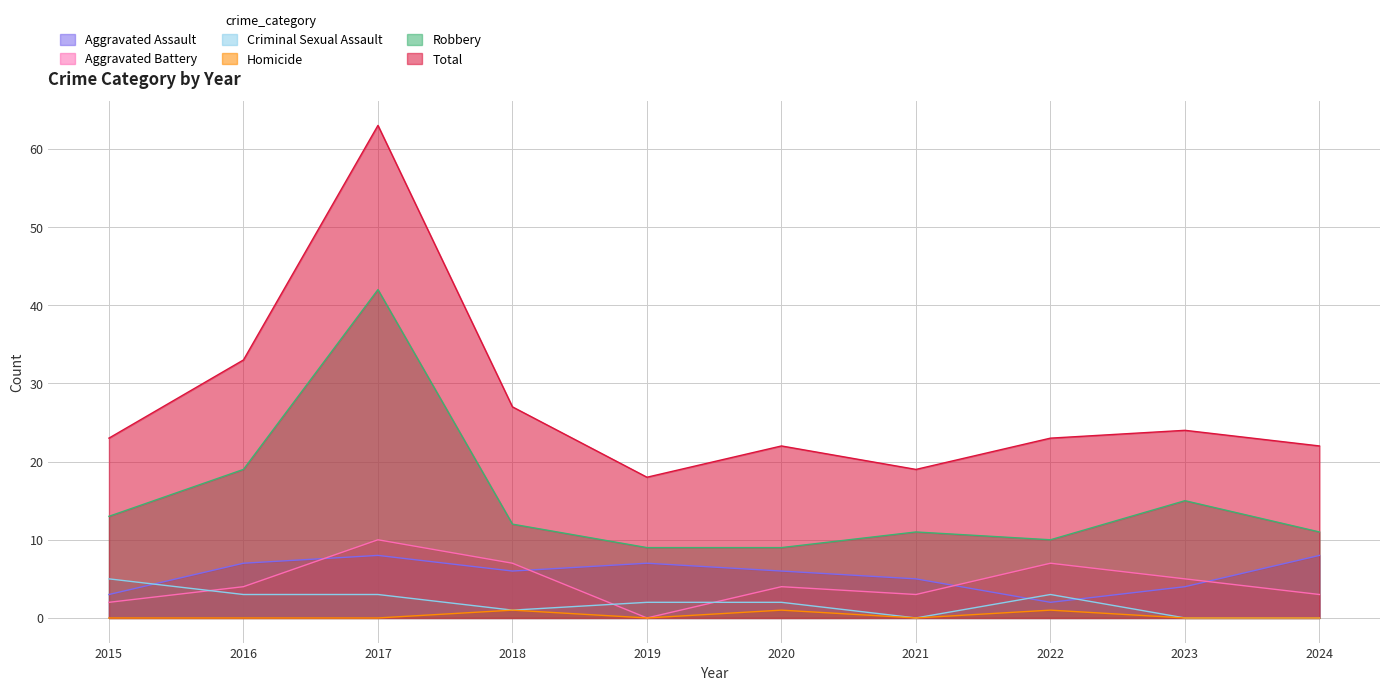

Does the chart display data point markers on the line(s)?

No